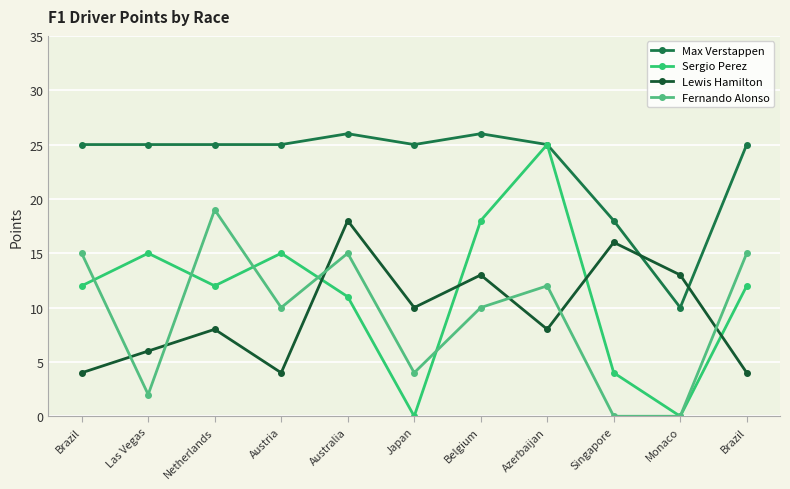

How many lines are shown in the chart?

4